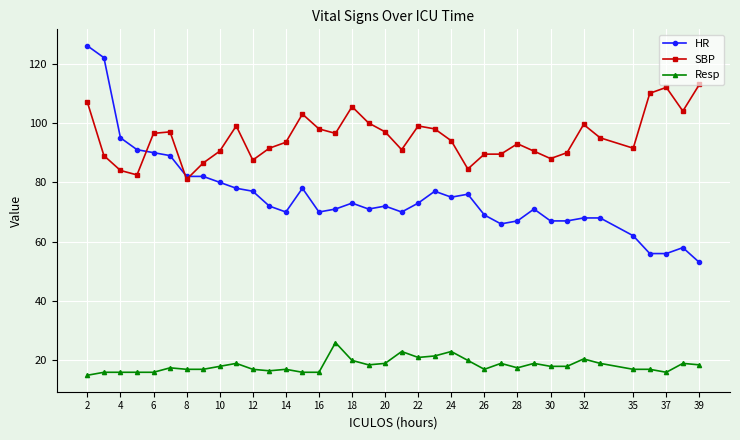

True or false: HR has more than 1 points higher than both neighbors.

True